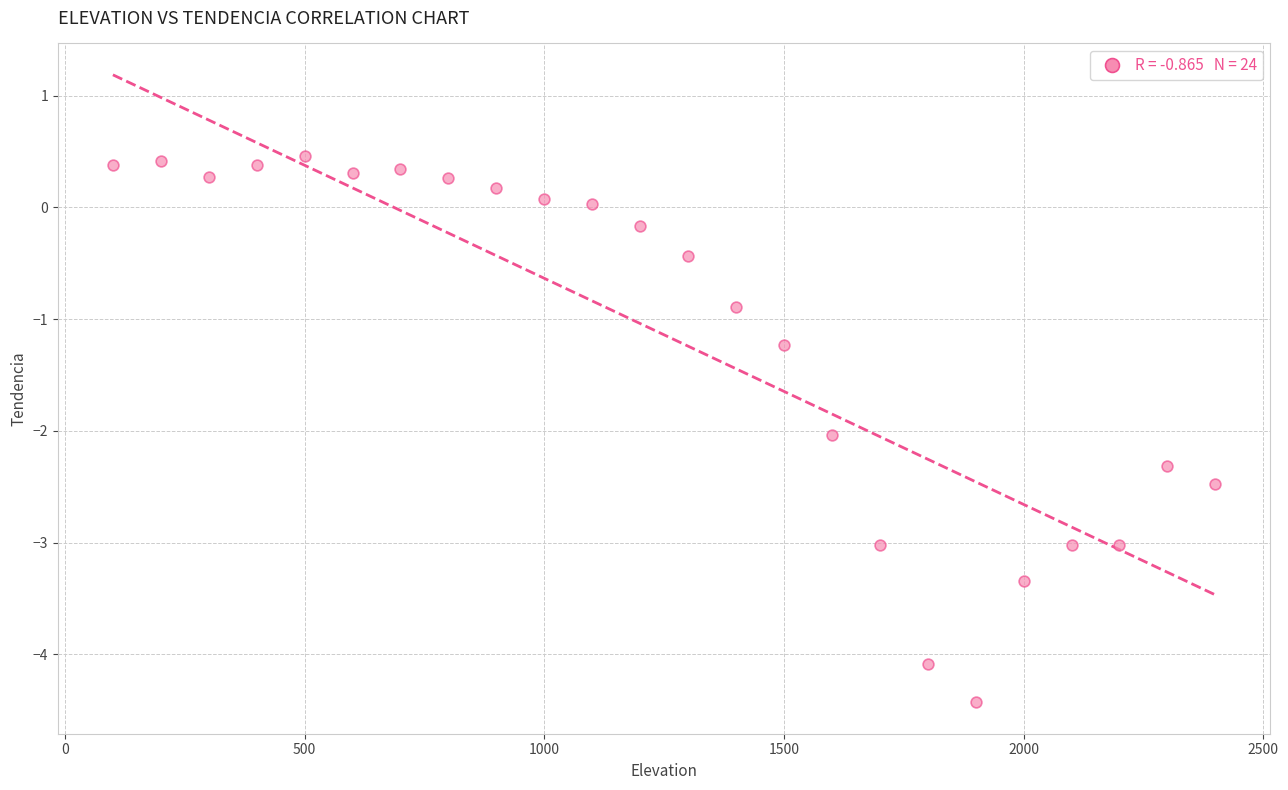

What Y value in the scatter plot is closest to -1?

-0.9